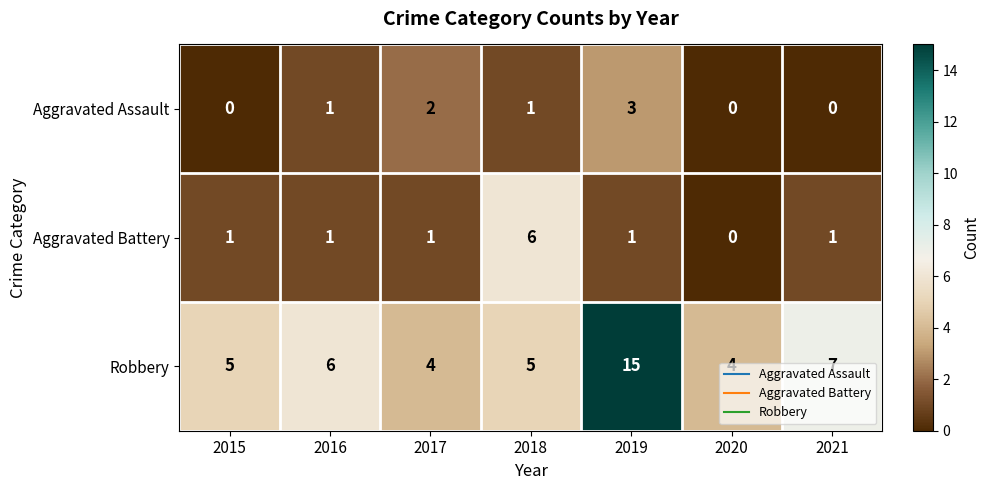

What is the sum of all Aggravated Battery values?

11